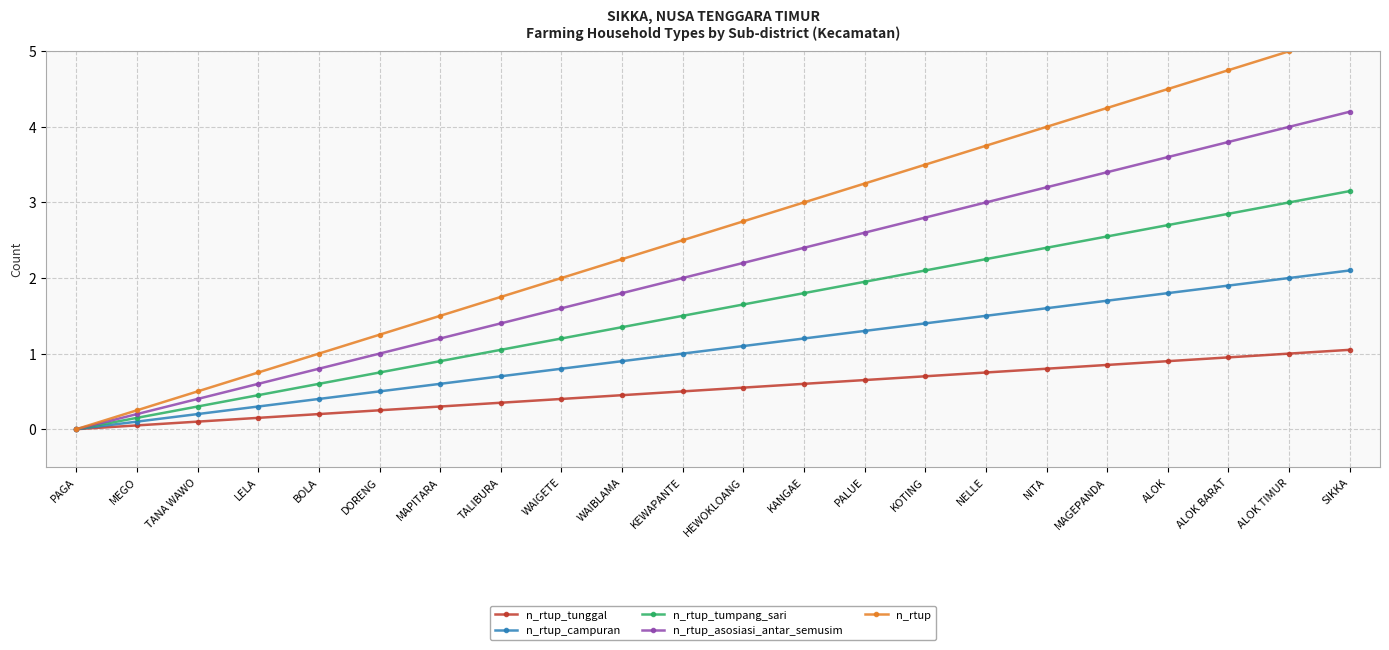

Between MAPITARA and HEWOKLOANG, which series saw the biggest shift?

n_rtup